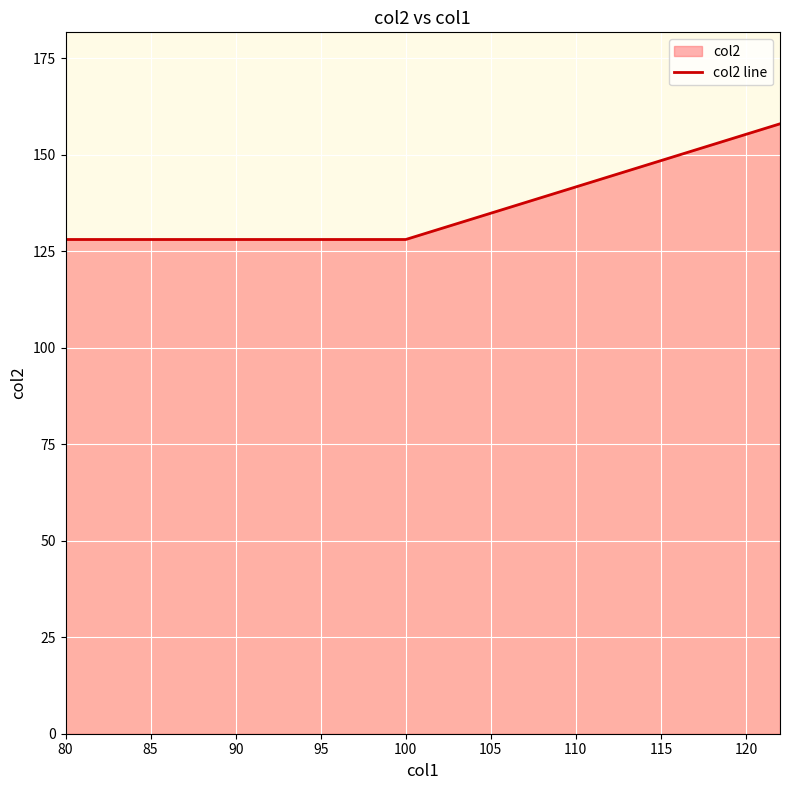

What is the approximate value at 80?

128.1